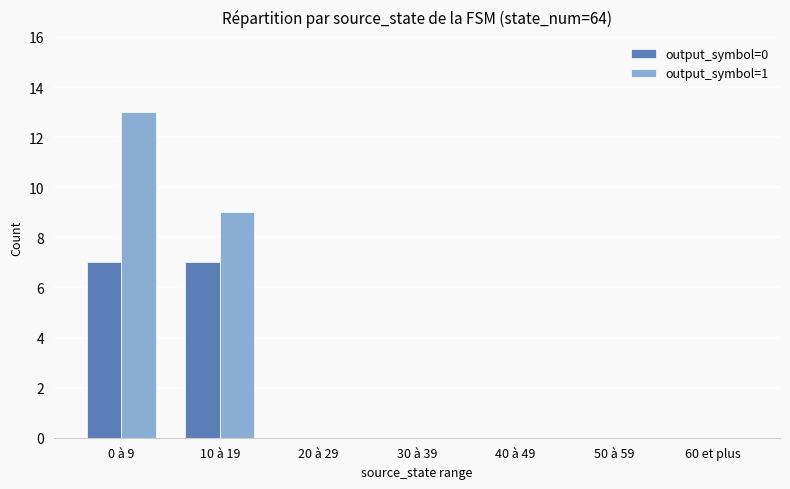

What is the approximate value of output_symbol=1 at 0 à 9?

13